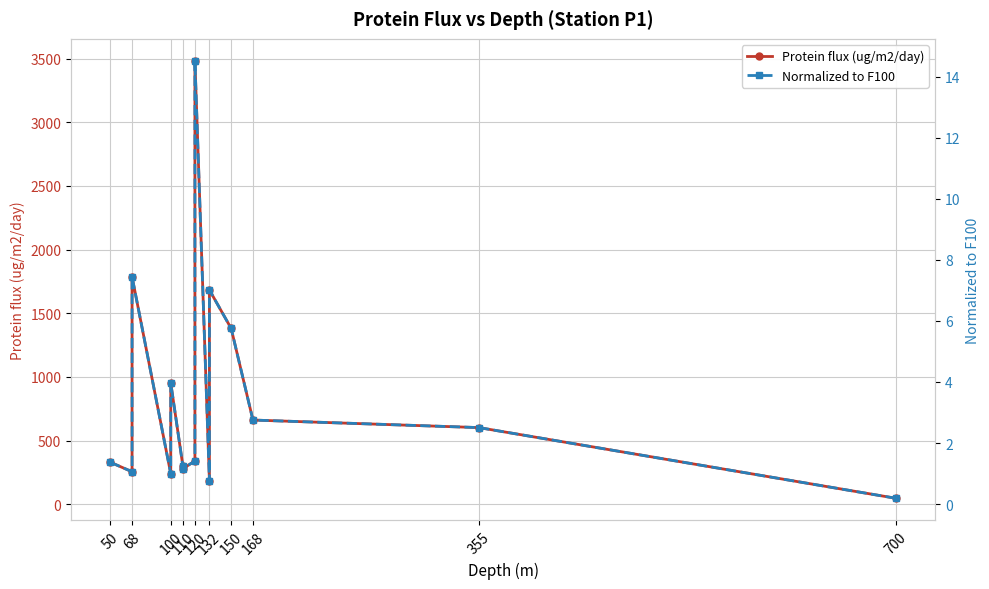

What is the value of the Normalized to F100 point at the 2nd from the left?

1.1